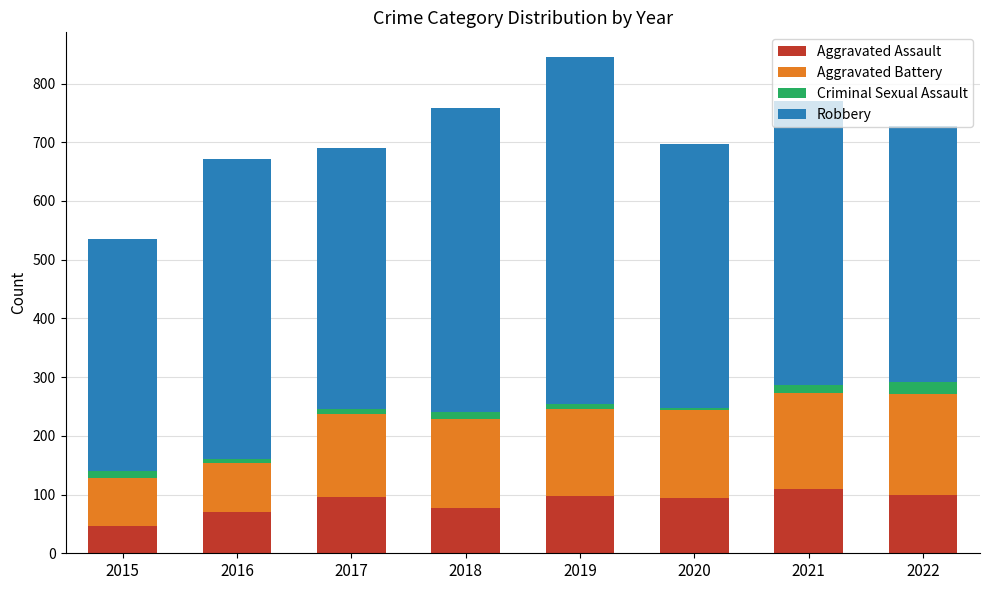

What is the total value across all series at 2022?

728